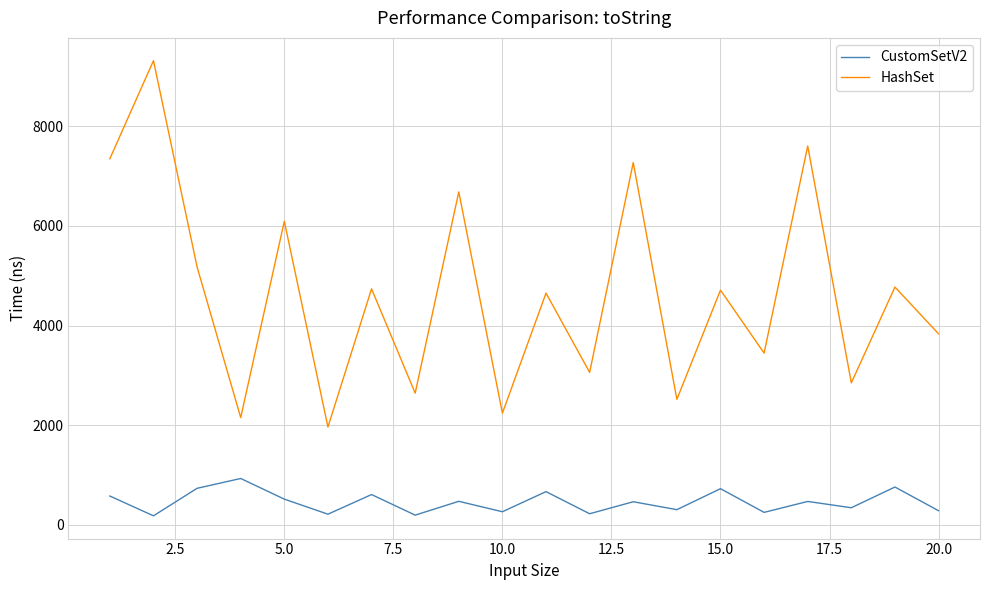

True or false: HashSet and CustomSetV2 cross at least once.

False